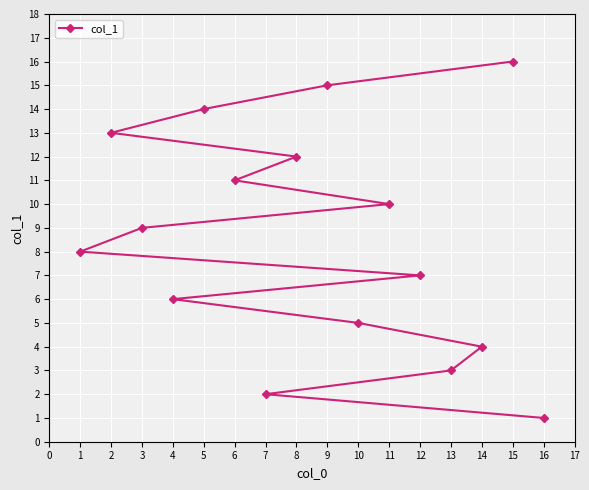

What is the difference between the maximum and minimum values?

15